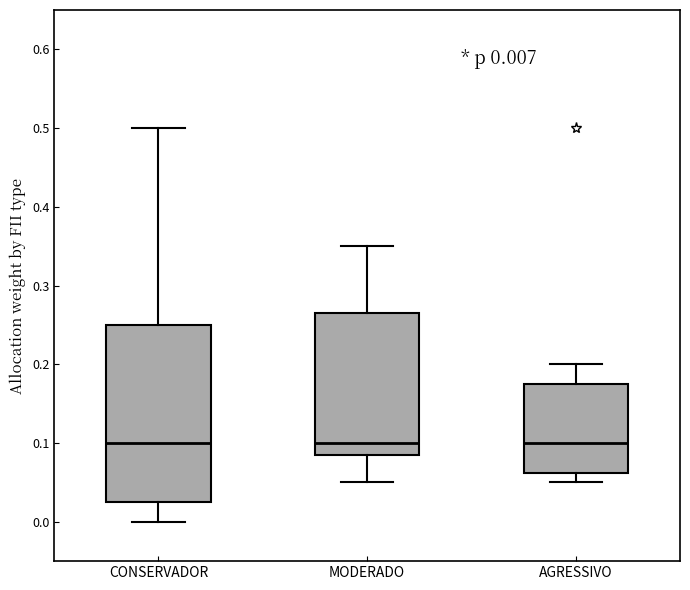

Comparing the boxes themselves (not the whiskers), which one is the tallest?

CONSERVADOR